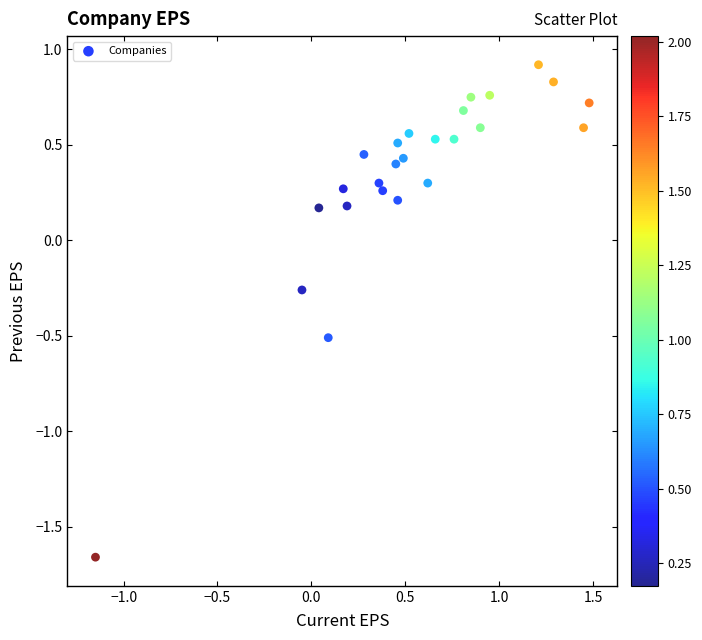

What is the range of X values (max minus min)?

2.6